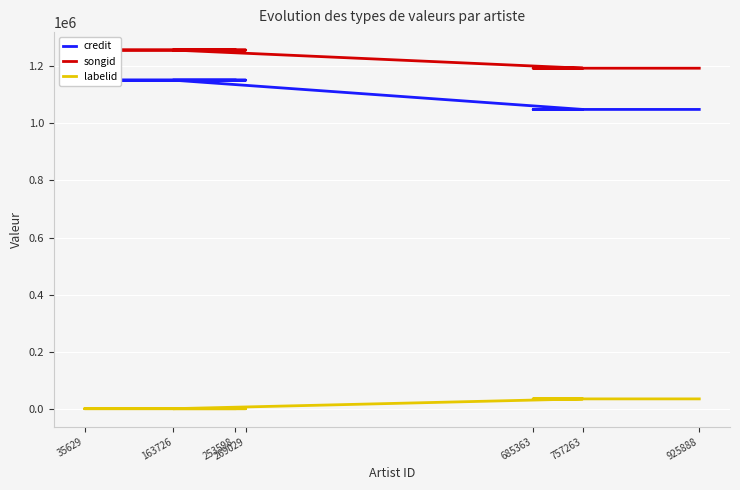

Is the value of songid at 163726 greater than the value of labelid at 35629?

Yes